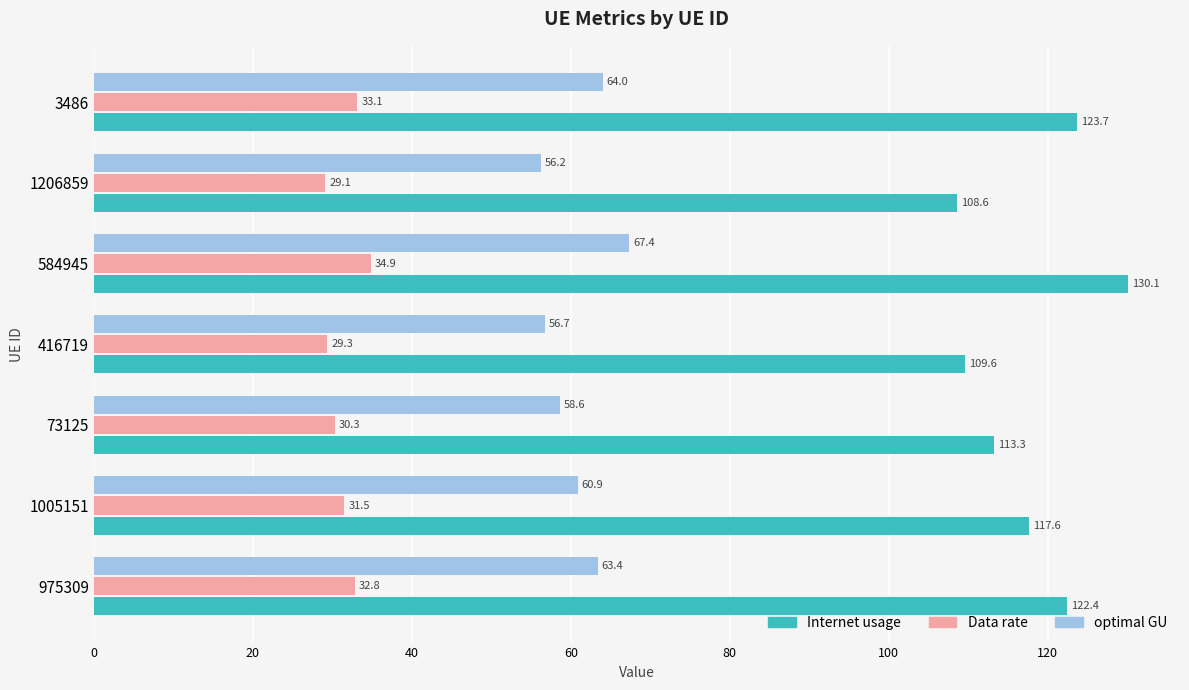

What is the approximate value of Internet usage at 1005151?

117.6